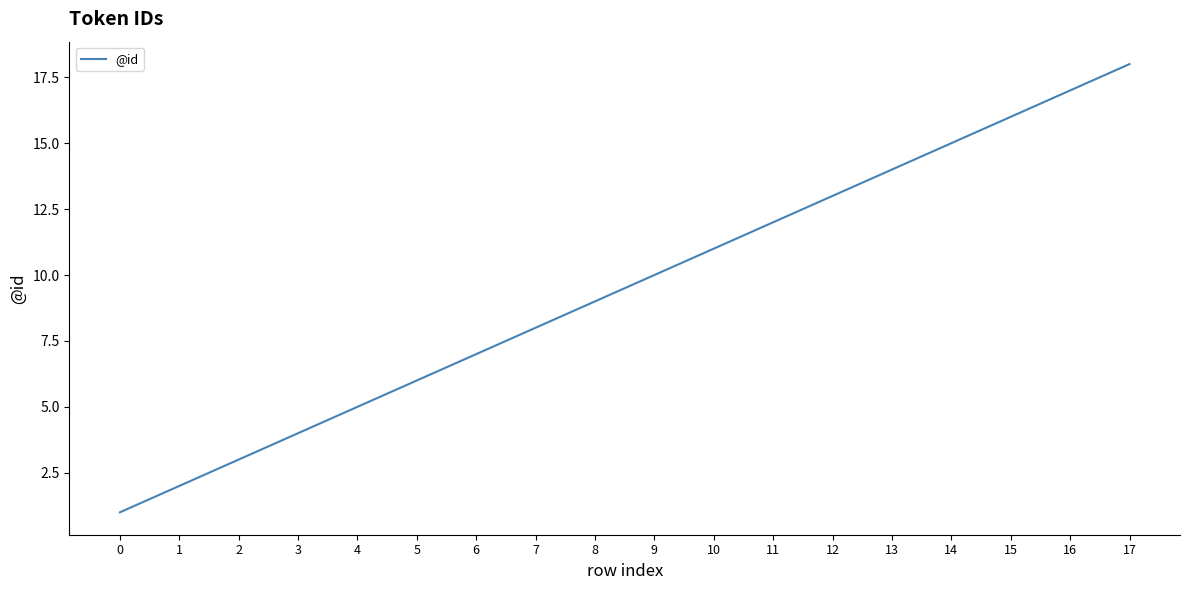

Reading left to right, transcribe all the data shown in this chart.

0=1	1=2	2=3	3=4	4=5	5=6	6=7	7=8	8=9	9=10	10=11	11=12	12=13	13=14	14=15	15=16	16=17	17=18